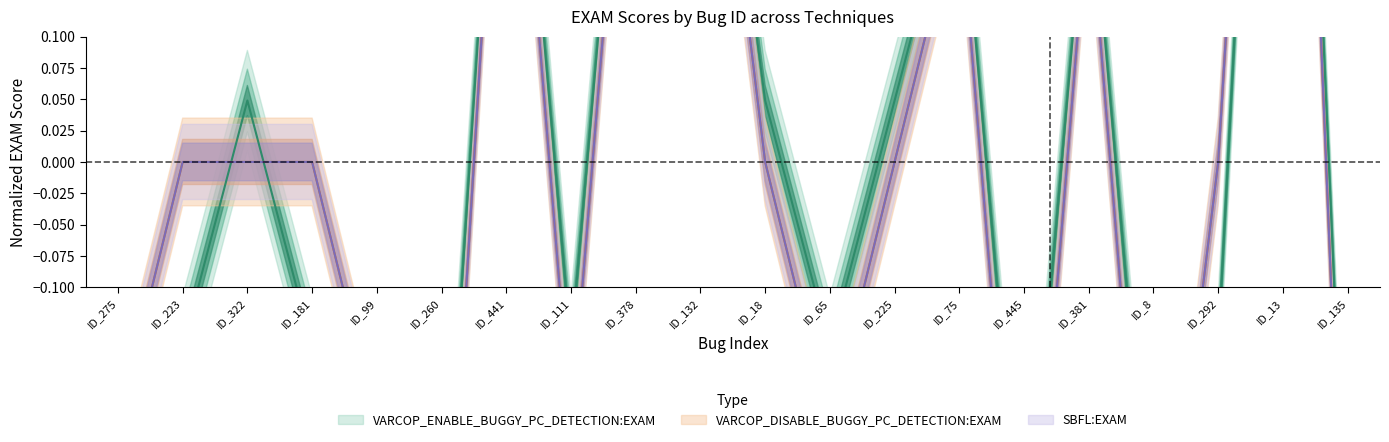

What is the difference between the second highest and second lowest values in the VARCOP_ENABLE_BUGGY_PC_DETECTION:EXAM series?

0.8